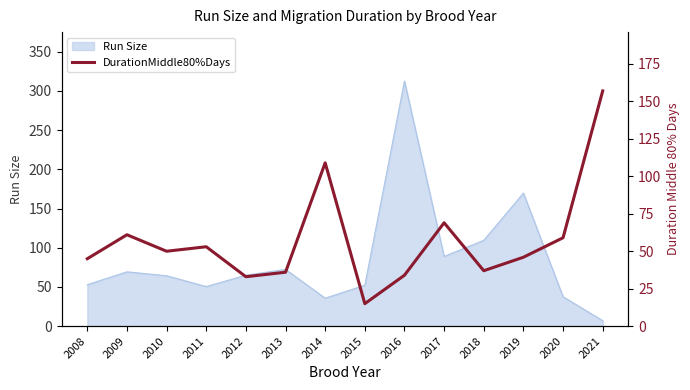

Which category has the lowest value in the Run Size series?

2021